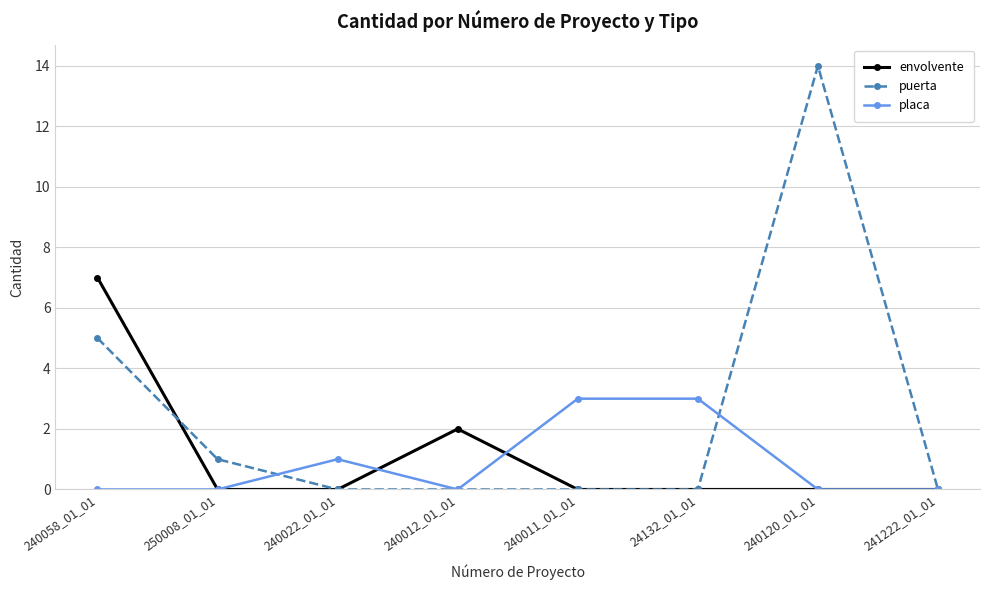

What is the difference between the highest and lowest values at 24132_01_01?

3